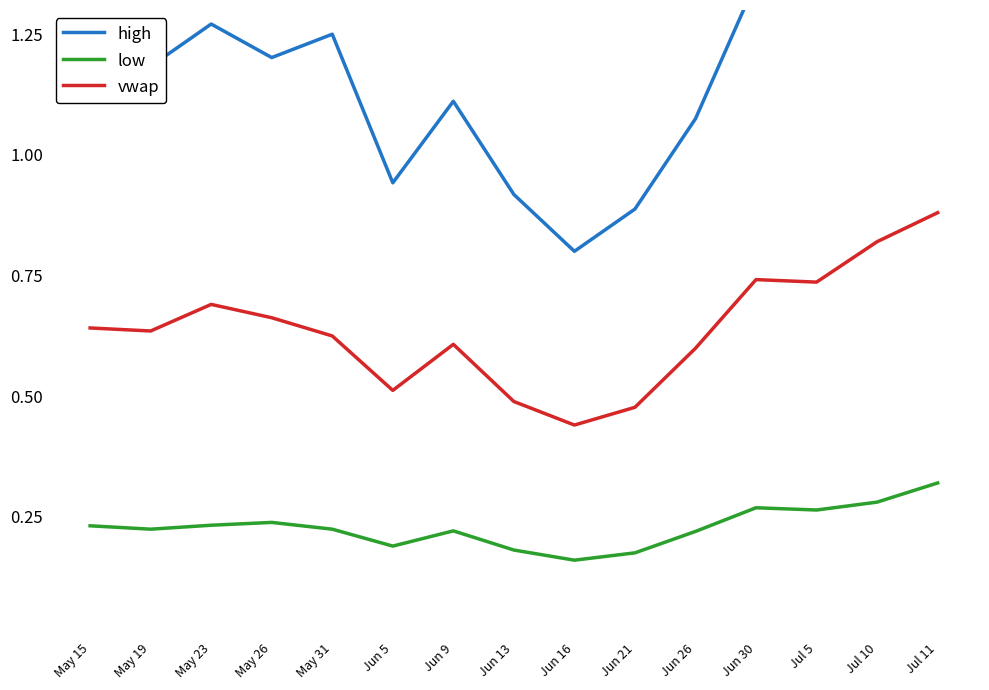

What is the average value of the low series?

0.2